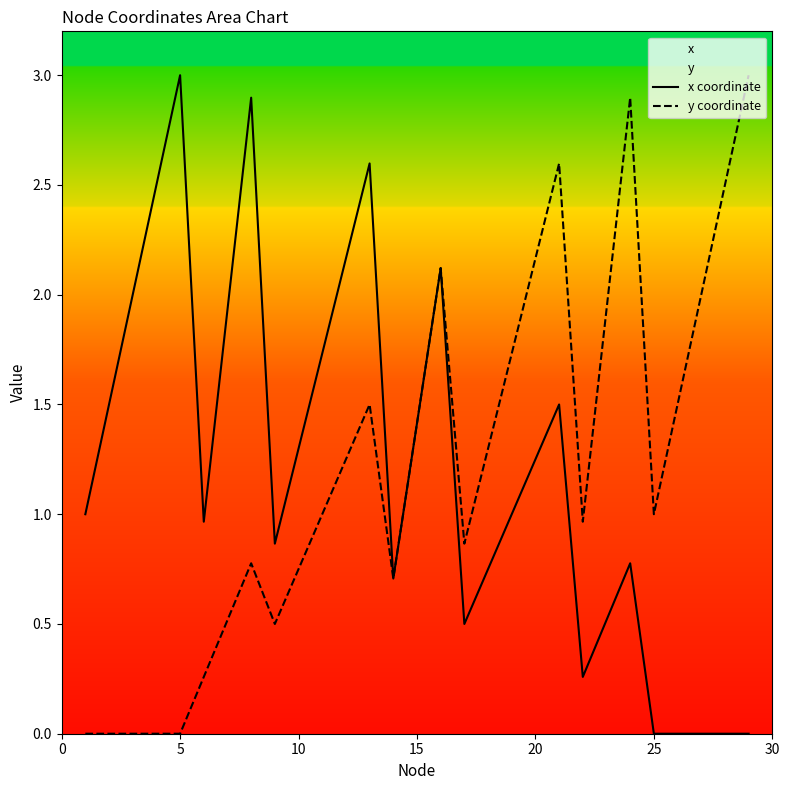

What is the greatest value displayed?

3.0